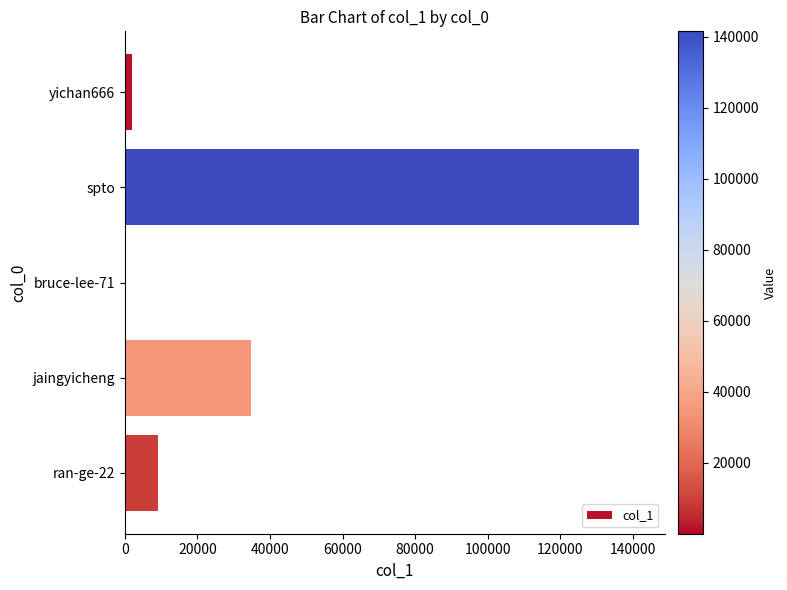

Are the bars horizontal?

Yes